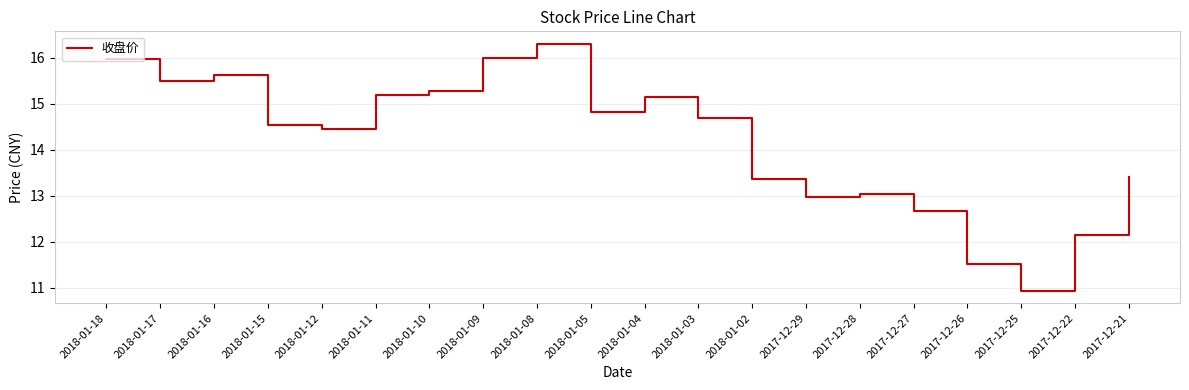

What is the change in value from 2018-01-08 to 2018-01-04?

-1.2